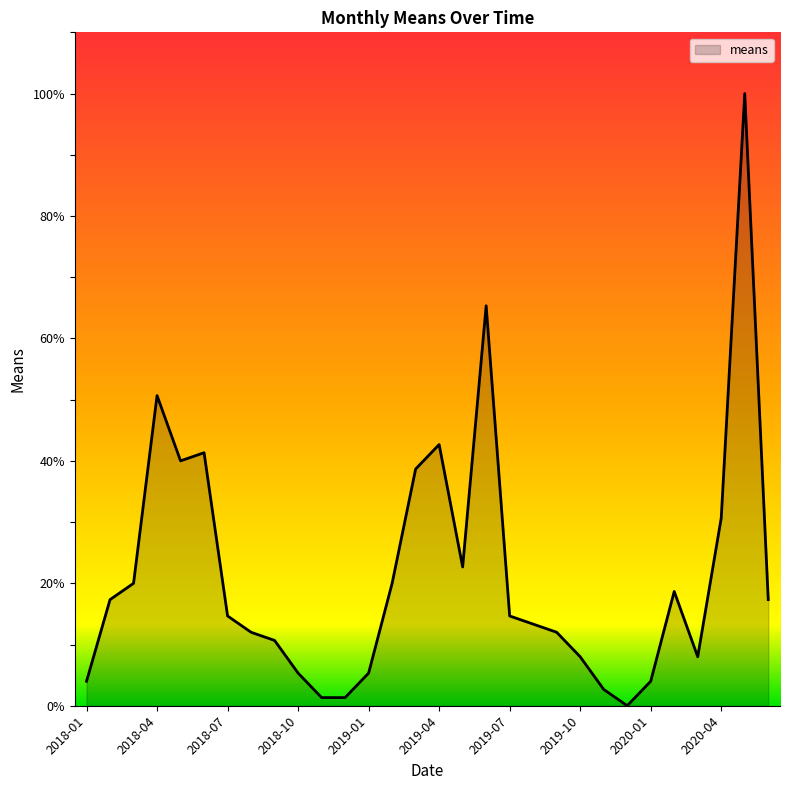

Reading left to right, list all the values displayed in this chart.

4.0	17.3	20.0	50.7	40.0	41.3	14.7	12.0	10.7	5.3	1.3	1.3	5.3	20.0	38.7	42.7	22.7	65.3	14.7	13.3	12.0	8.0	2.7	0.0	4.0	18.7	8.0	30.7	100.0	17.3